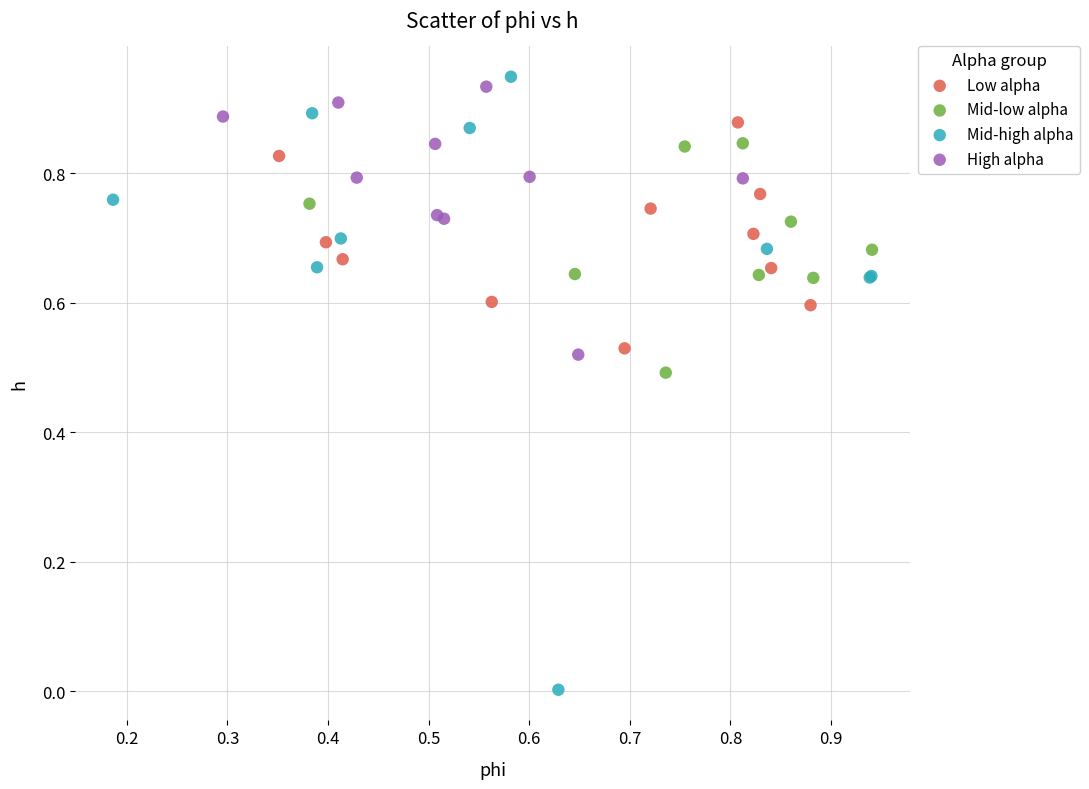

Which series contains the lowest Y value?

Mid-high alpha